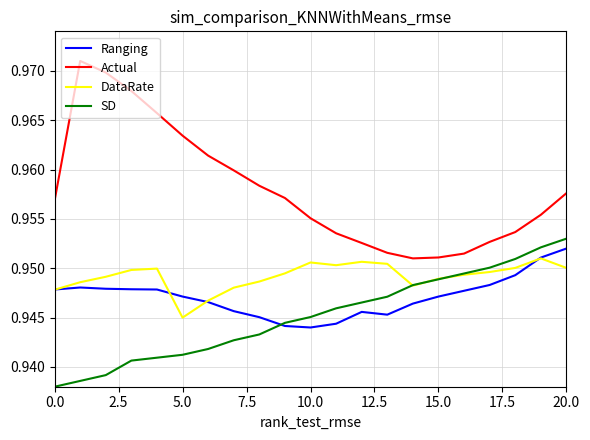

Which series has the widest spread of values?

Actual